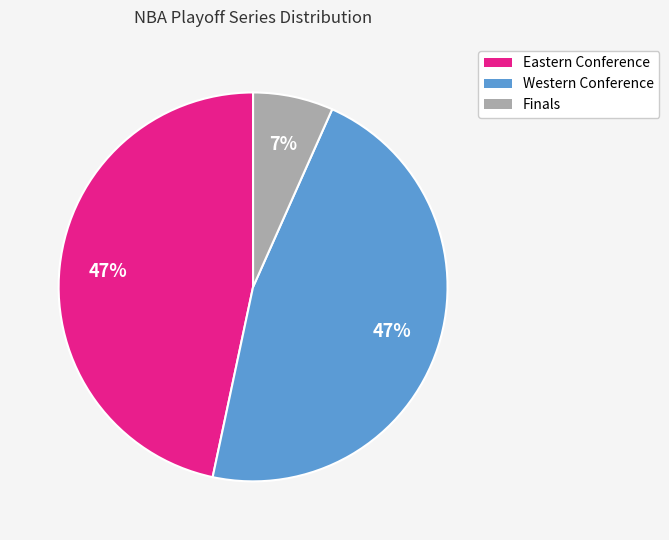

To the nearest percent, what is the difference between the largest and smallest slice percentages?

40%